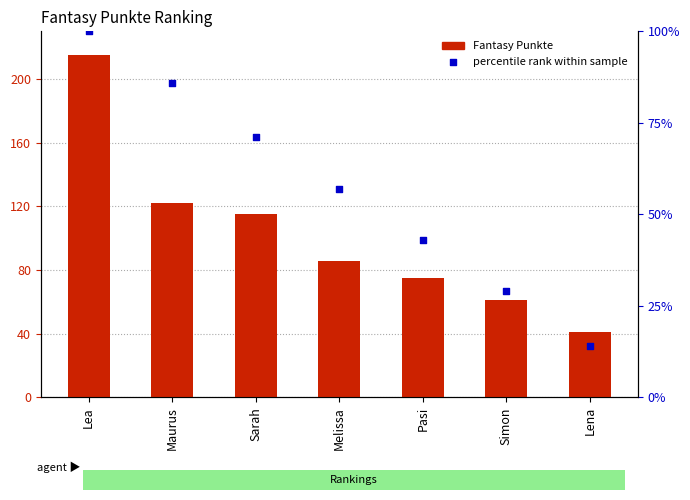

Which series has the largest total across all categories?

Fantasy Punkte